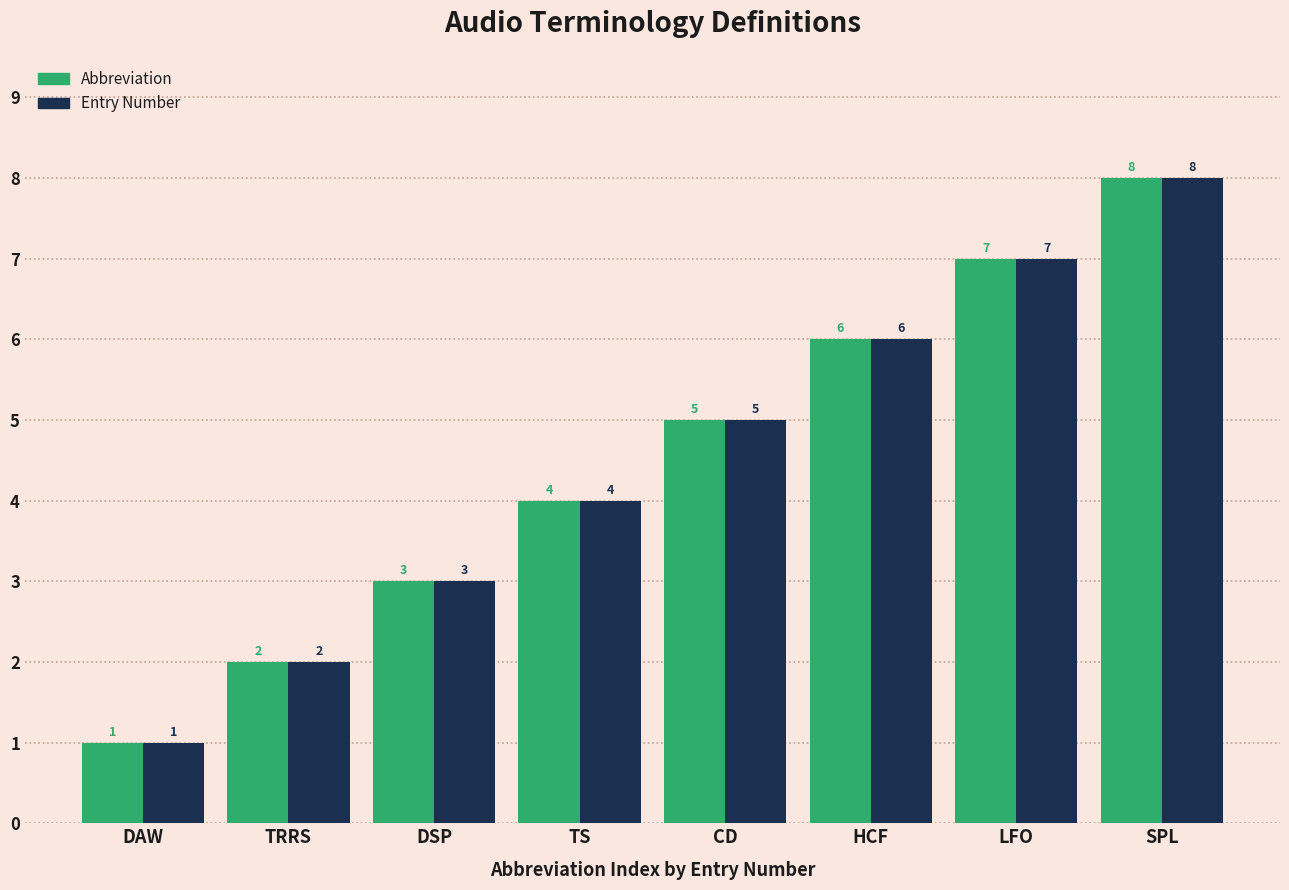

List the labels in order of Entry Number value, largest first.

SPL, LFO, HCF, CD, TS, DSP, TRRS, DAW